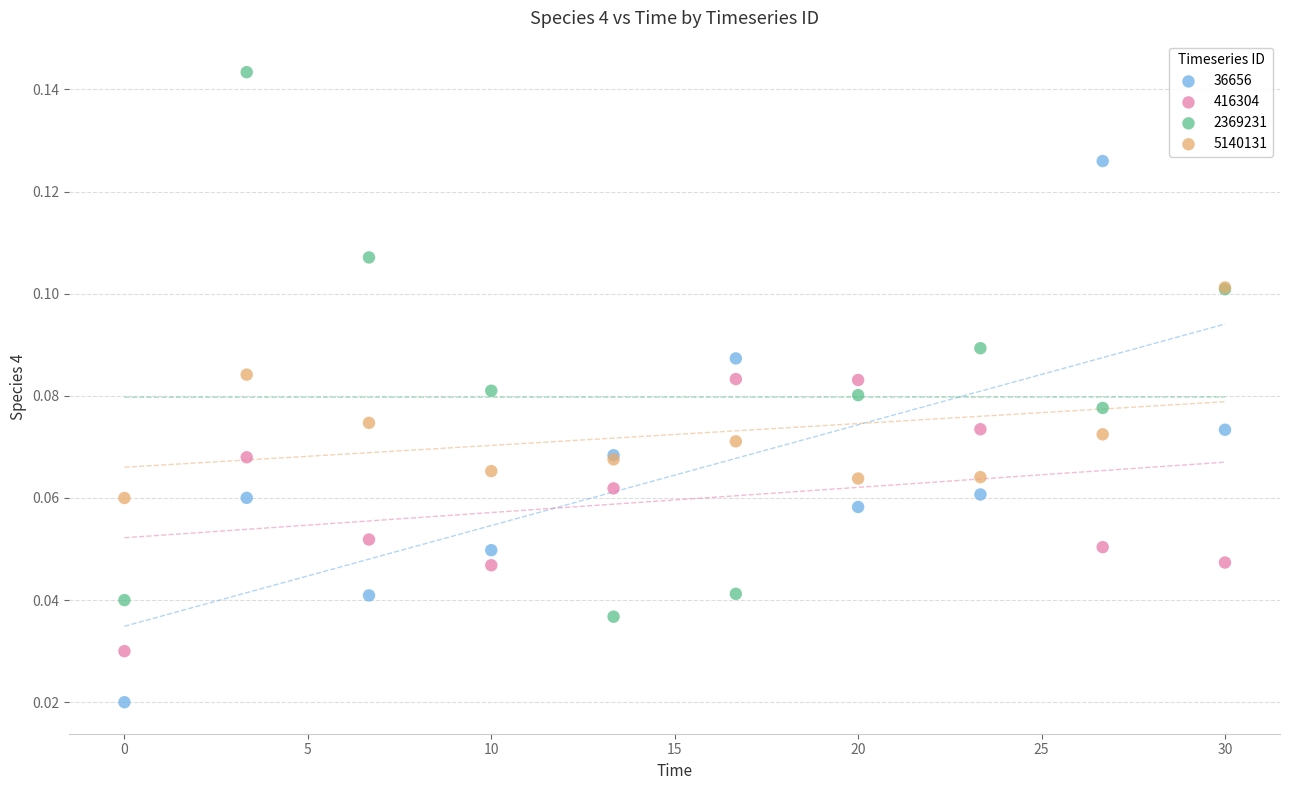

Which series reaches the minimum Y coordinate?

36656